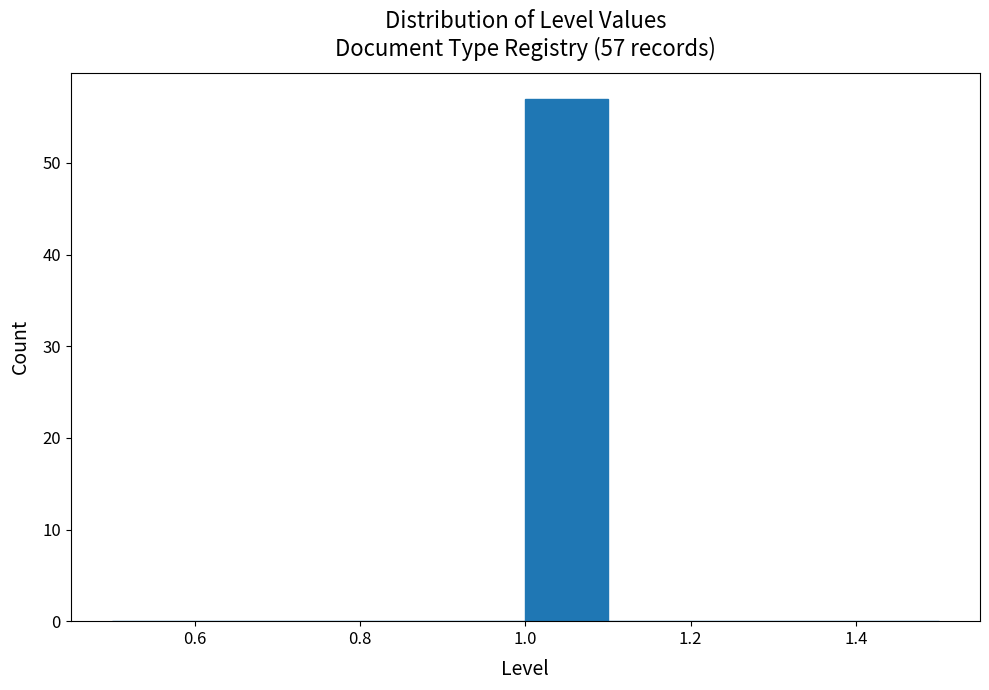

Which range on the x-axis has the tallest bar?

1.0 to 1.1